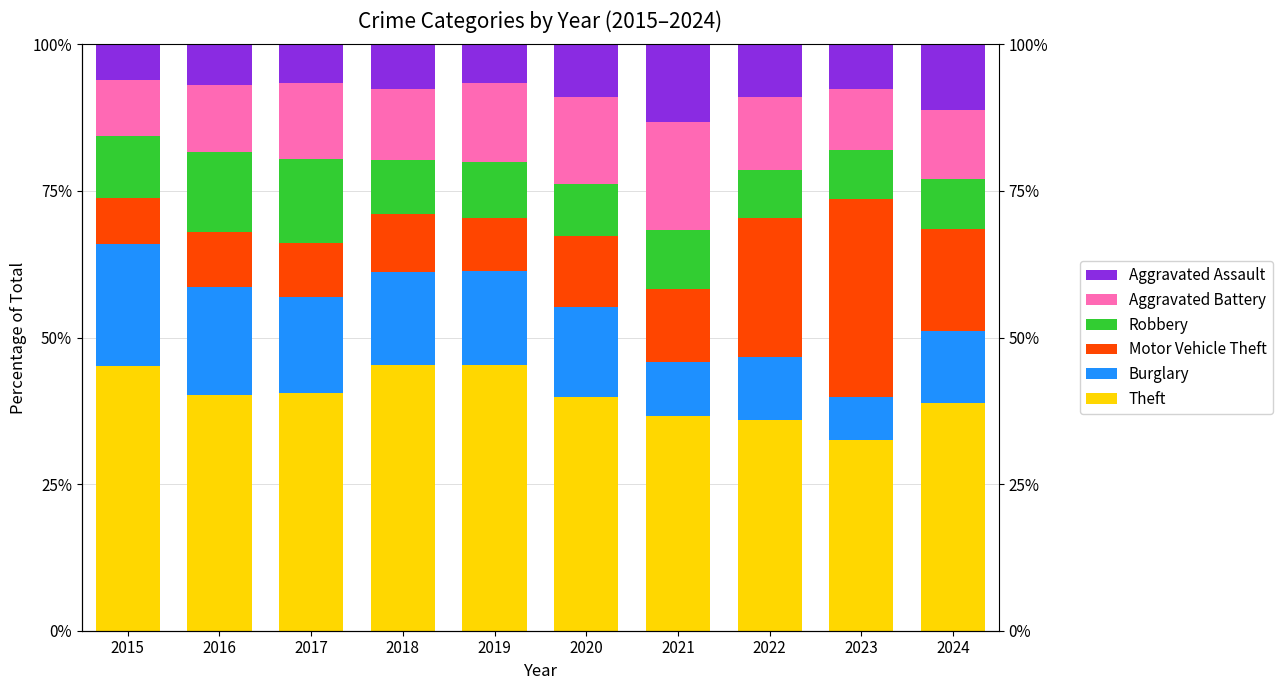

What is the difference between the maximum and minimum values in the Motor Vehicle Theft series?

25.9